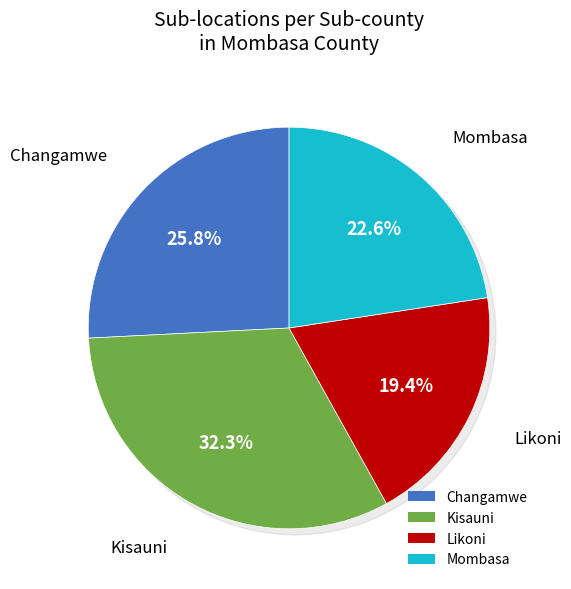

What is the ratio of the value at Changamwe to the value at Kisauni?

0.8